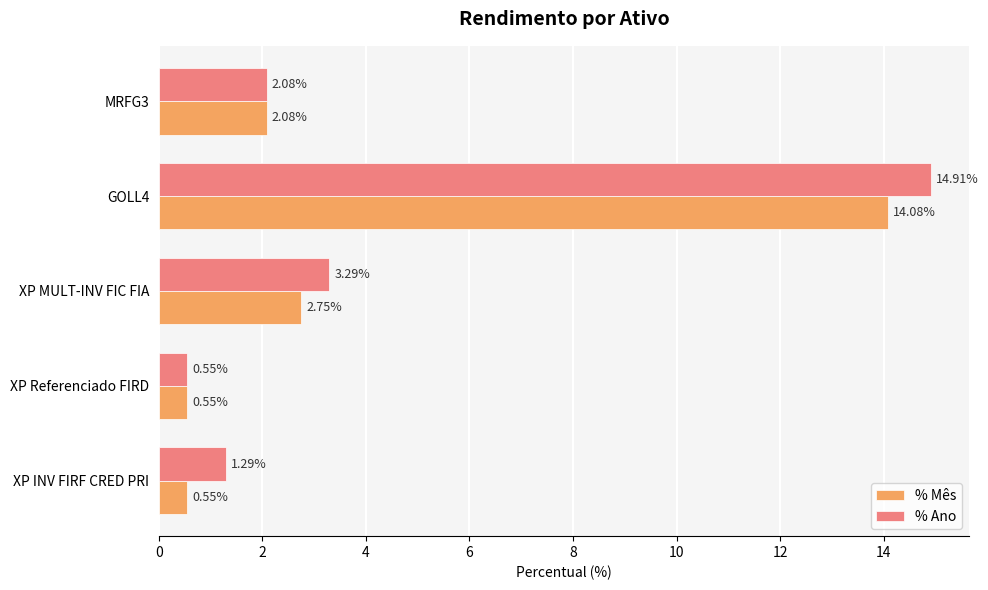

Which series has the largest total across all categories?

% Ano